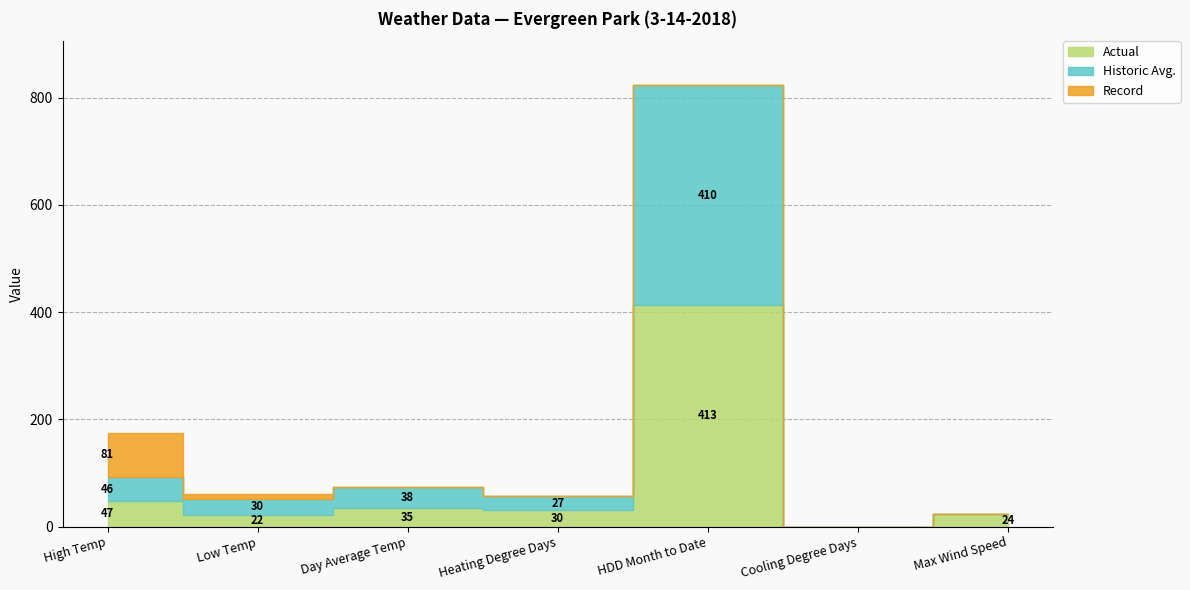

What are all the series names shown in the legend?

Actual, Historic Avg., Record